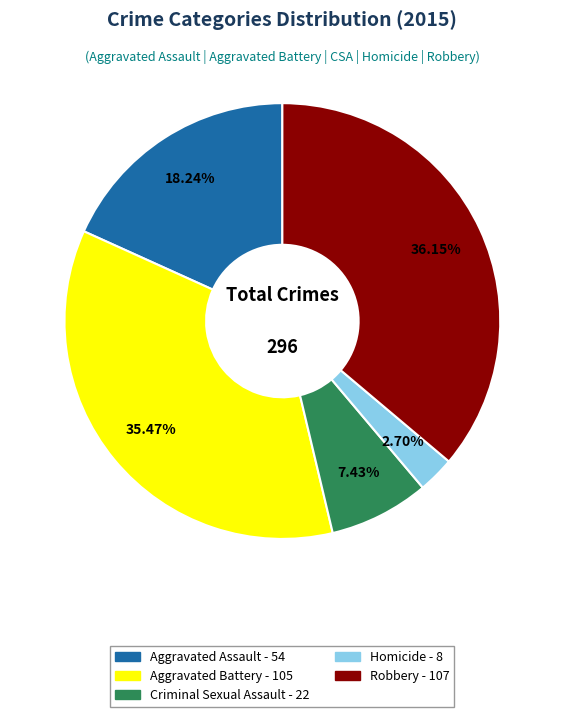

Is there any slice that represents more than half of the pie?

No